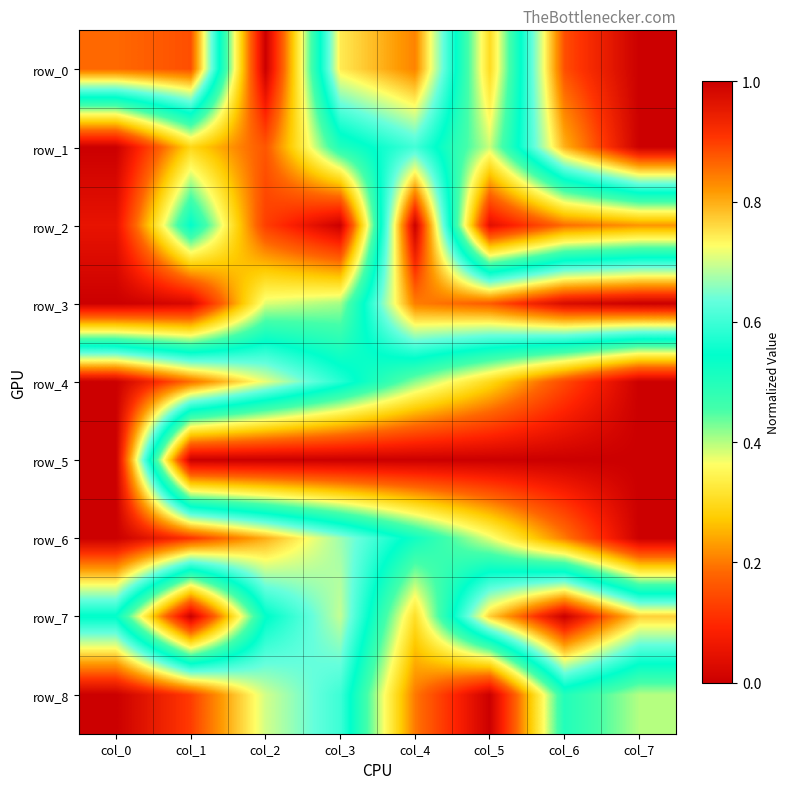

What is the difference between the second highest and minimum values in the row_2 series?

0.5